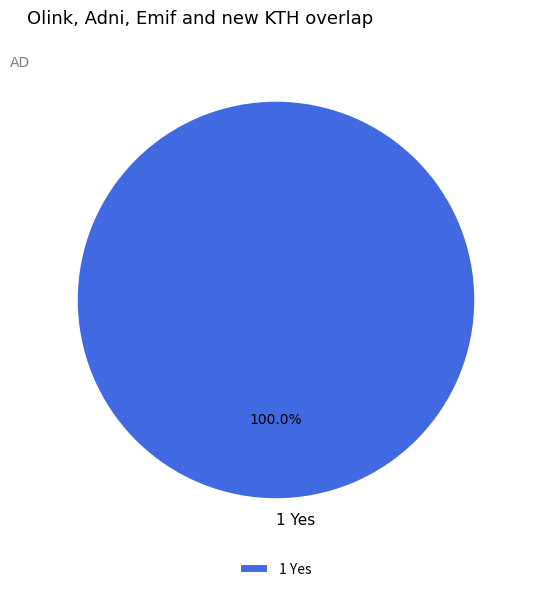

Rank the categories by value from lowest to highest.

1 Yes